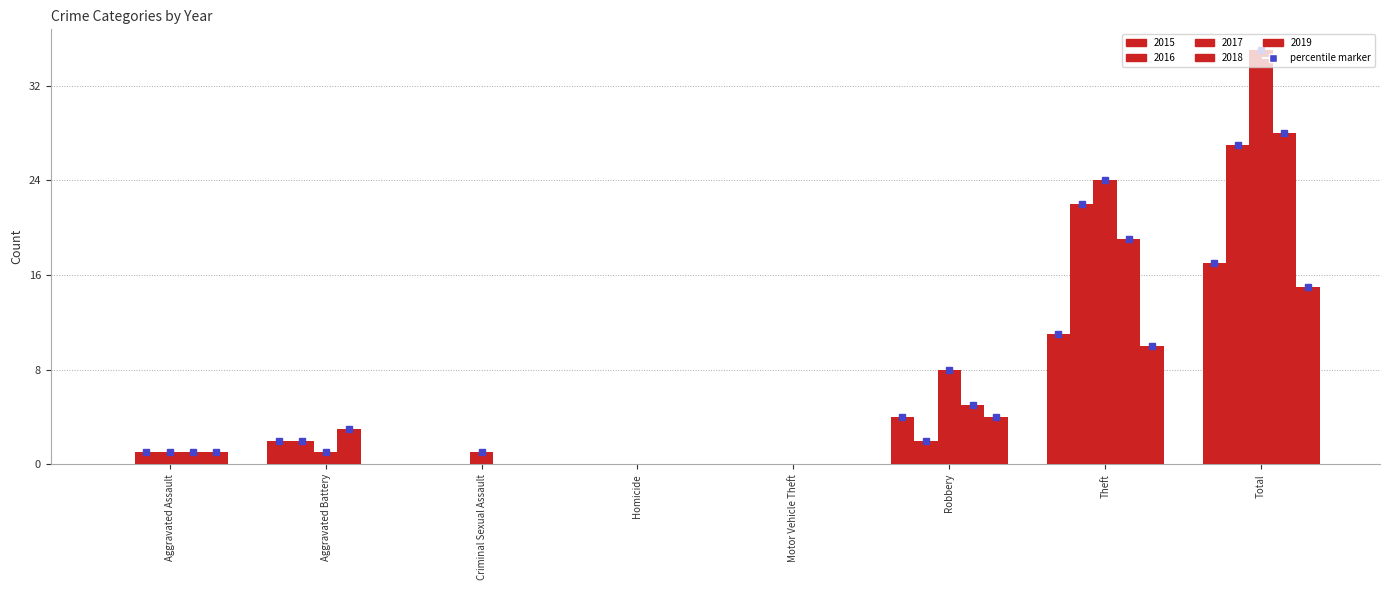

How many categories are shown in the chart?

8